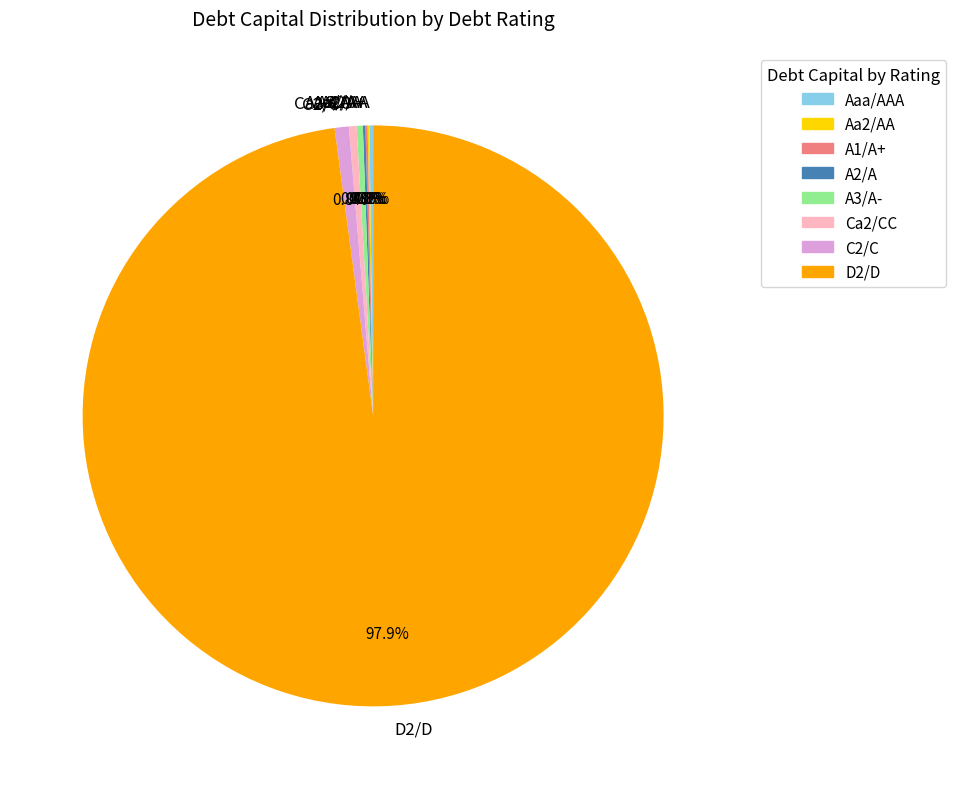

Does D2/D account for over 50% of the chart?

Yes